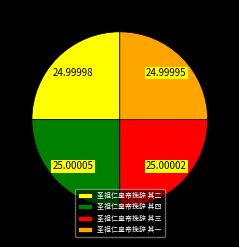

What is the ratio of the value at 圣祖仁皇帝挽辞 其二 to the value at 圣祖仁皇帝挽辞 其三?

1.0